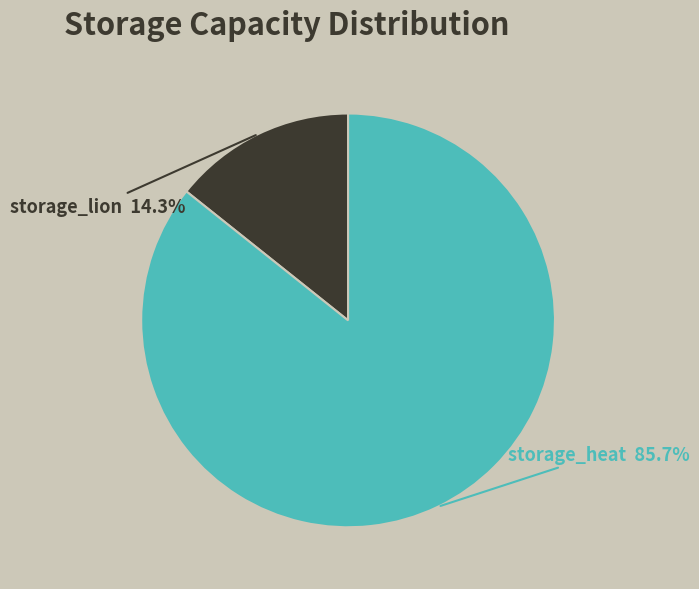

To the nearest percent, what is the average slice percentage?

50%